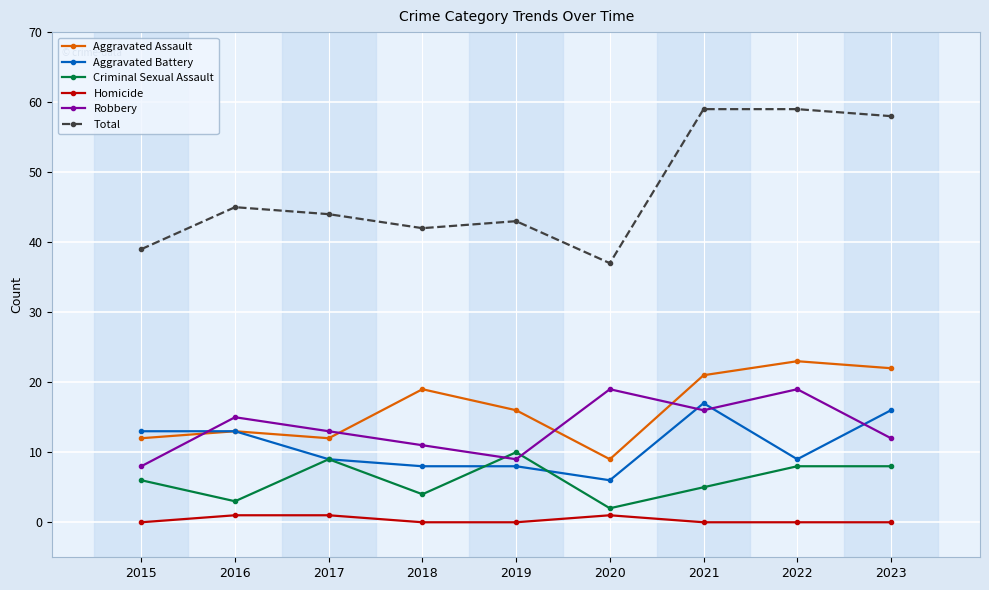

Count the number of categories in the chart.

9